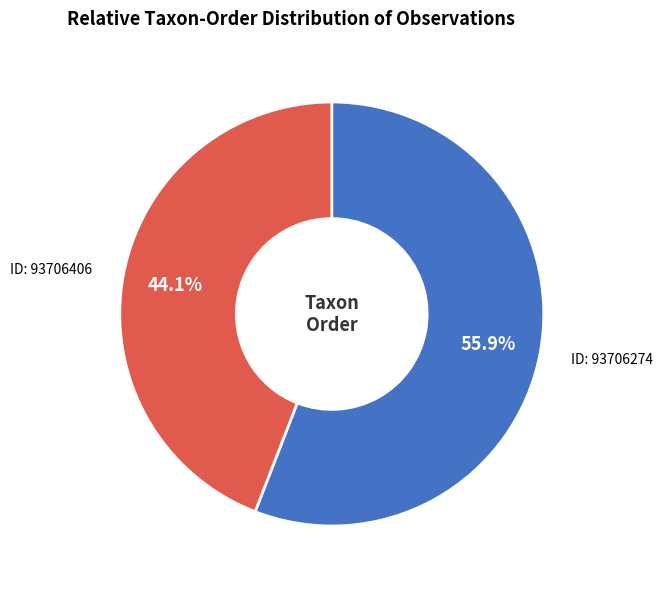

Approximately how many times larger is the value at ID: 93706406 compared to ID: 93706274?

0.8